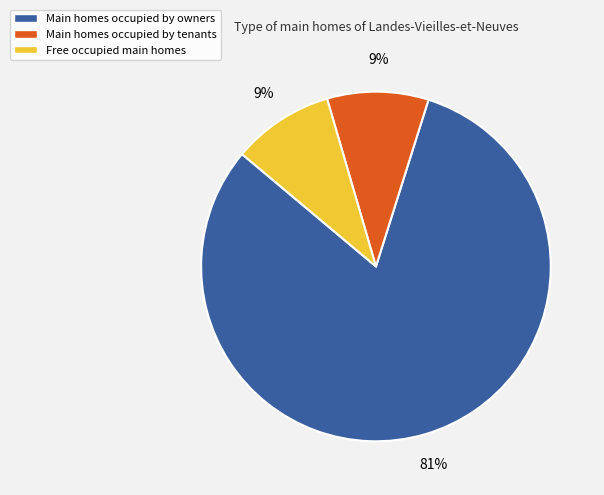

Which category has the biggest portion of the pie?

Main homes occupied by owners